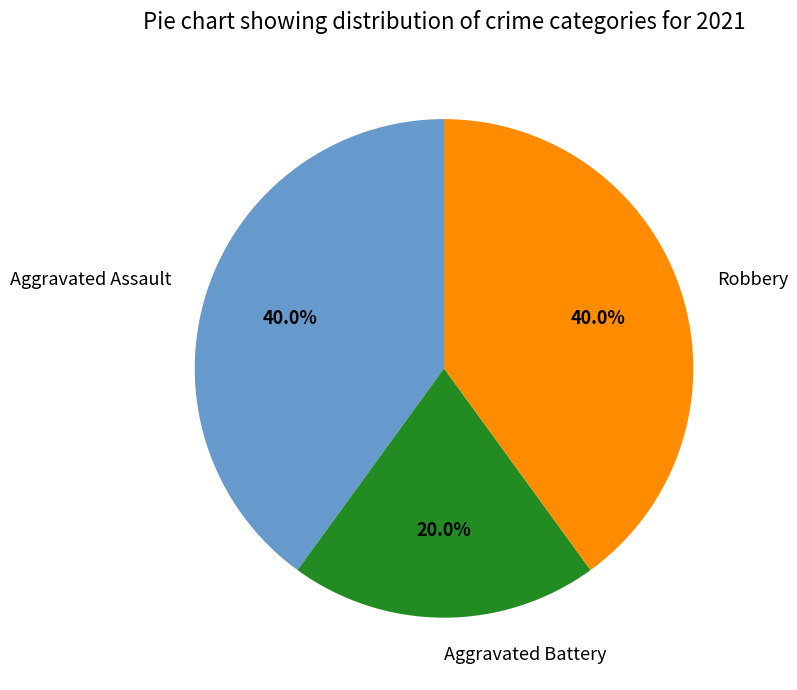

Do Aggravated Assault and Robbery together represent more than half of the pie?

Yes